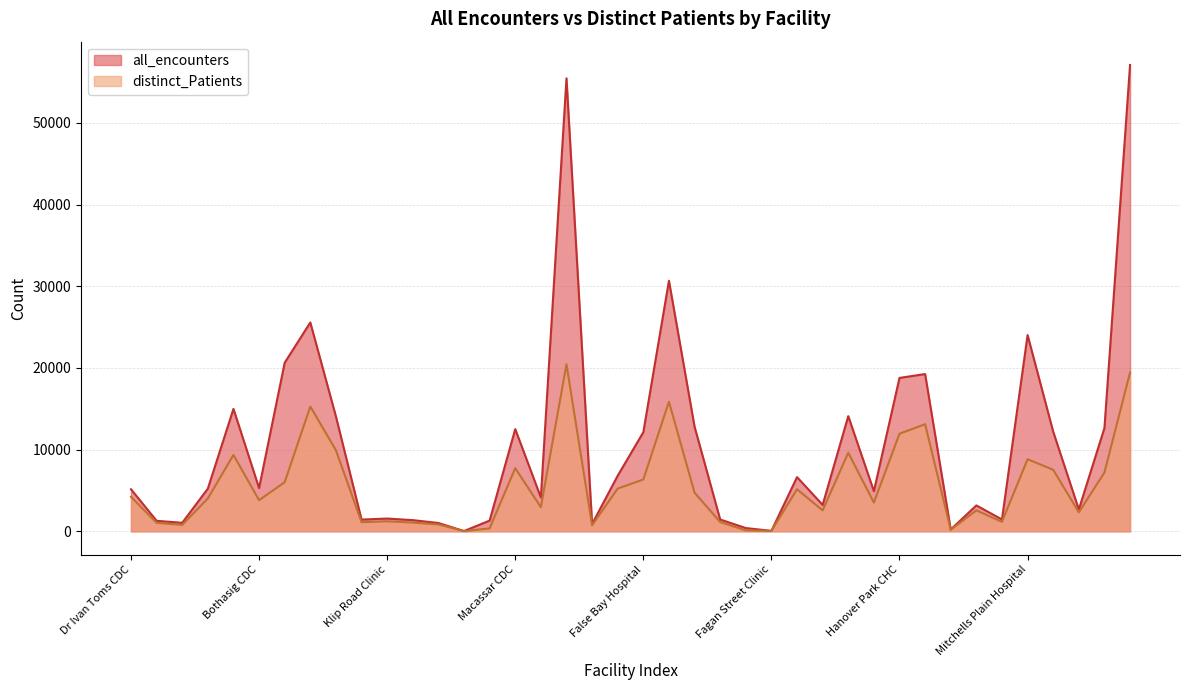

What is the smallest value displayed?

28